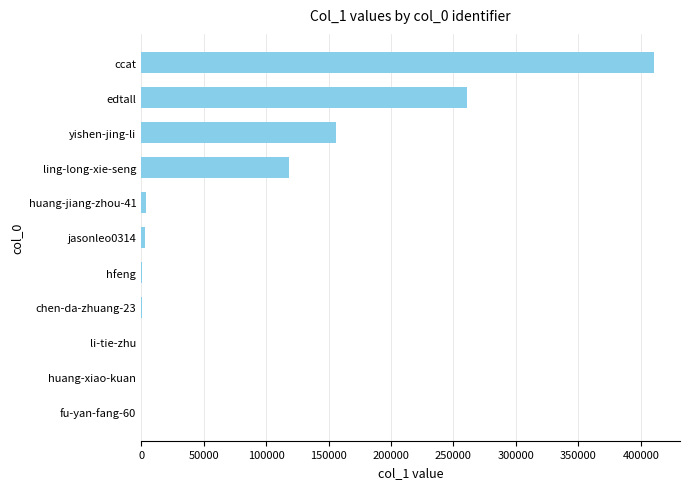

At which category does the chart reach its peak across all series?

ccat